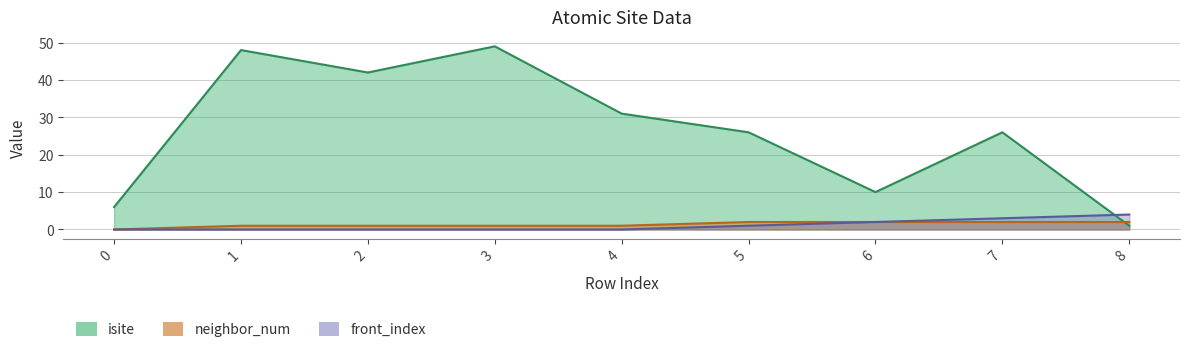

Which series changed the most between 0 and 1?

isite